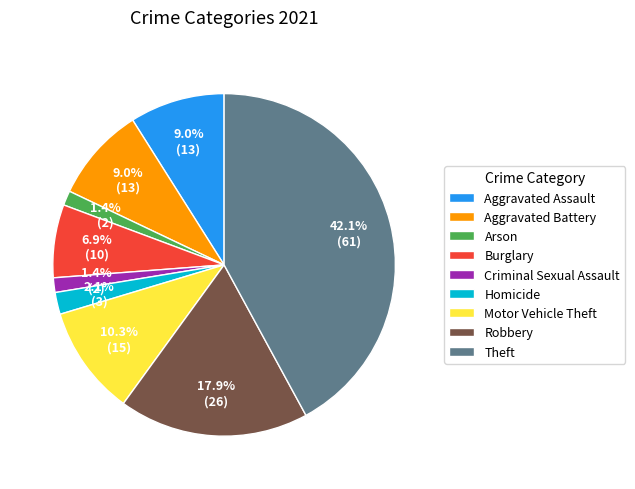

Which category has the biggest portion of the pie?

Theft